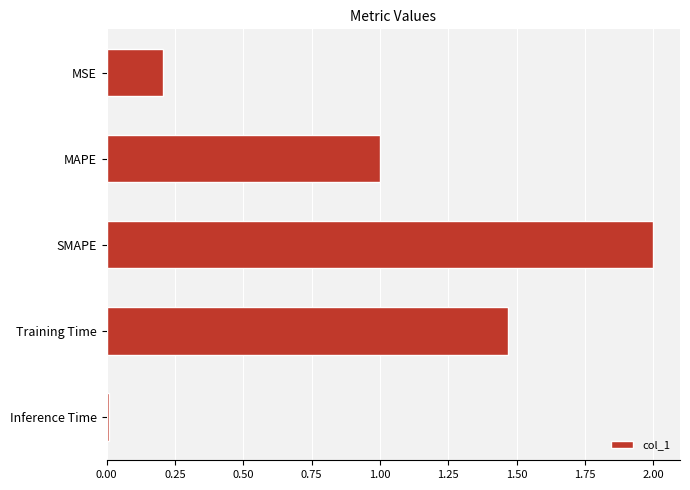

Which category has the lowest value across all series?

Inference Time